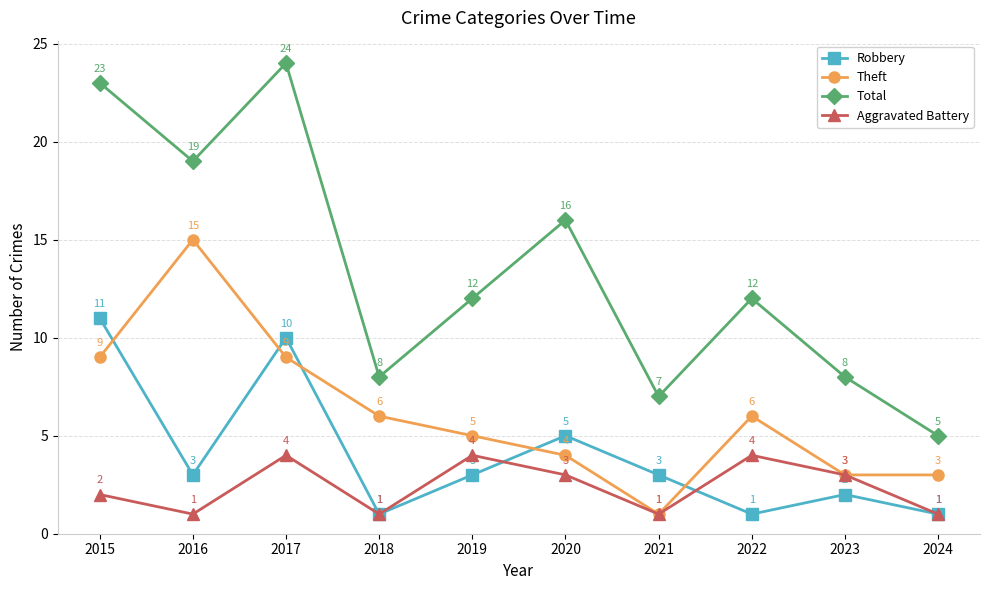

The Total series shows 16 at 2022. True or false?

False